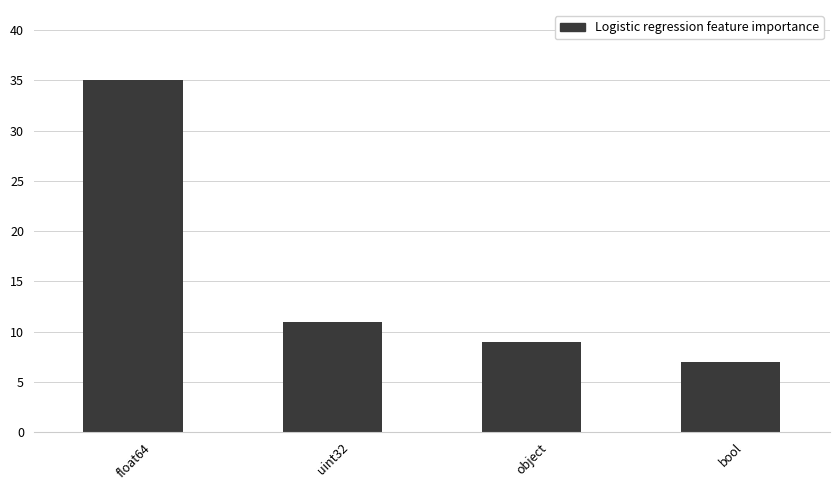

Read the value at bool.

7